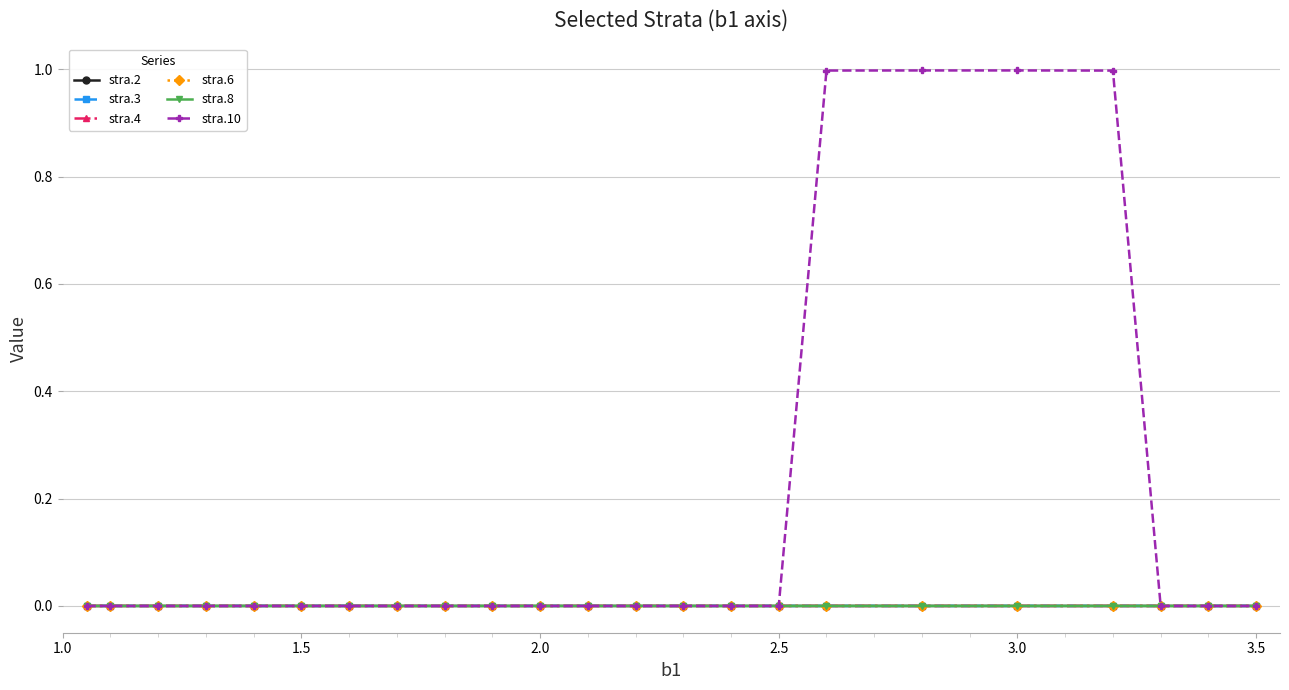

How many series are shown in this chart?

6